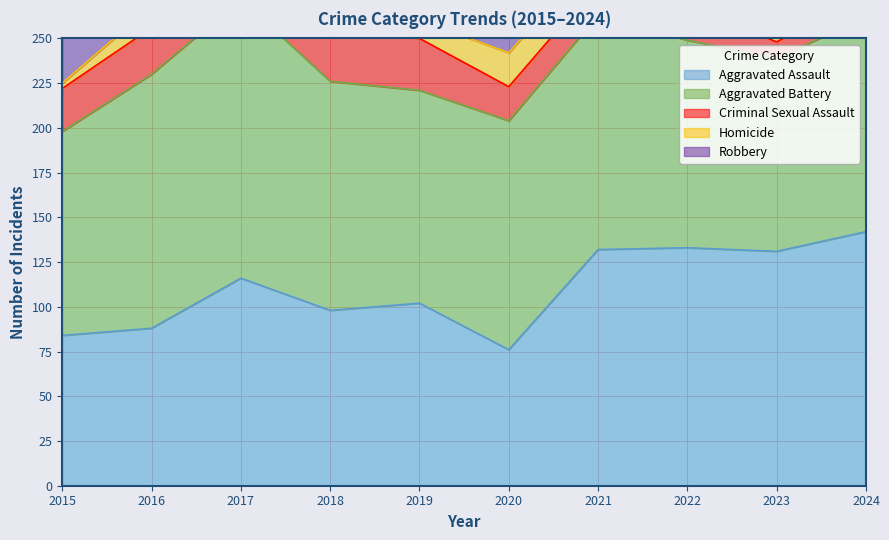

What are all the series names shown in the legend?

Aggravated Assault, Aggravated Battery, Criminal Sexual Assault, Homicide, Robbery